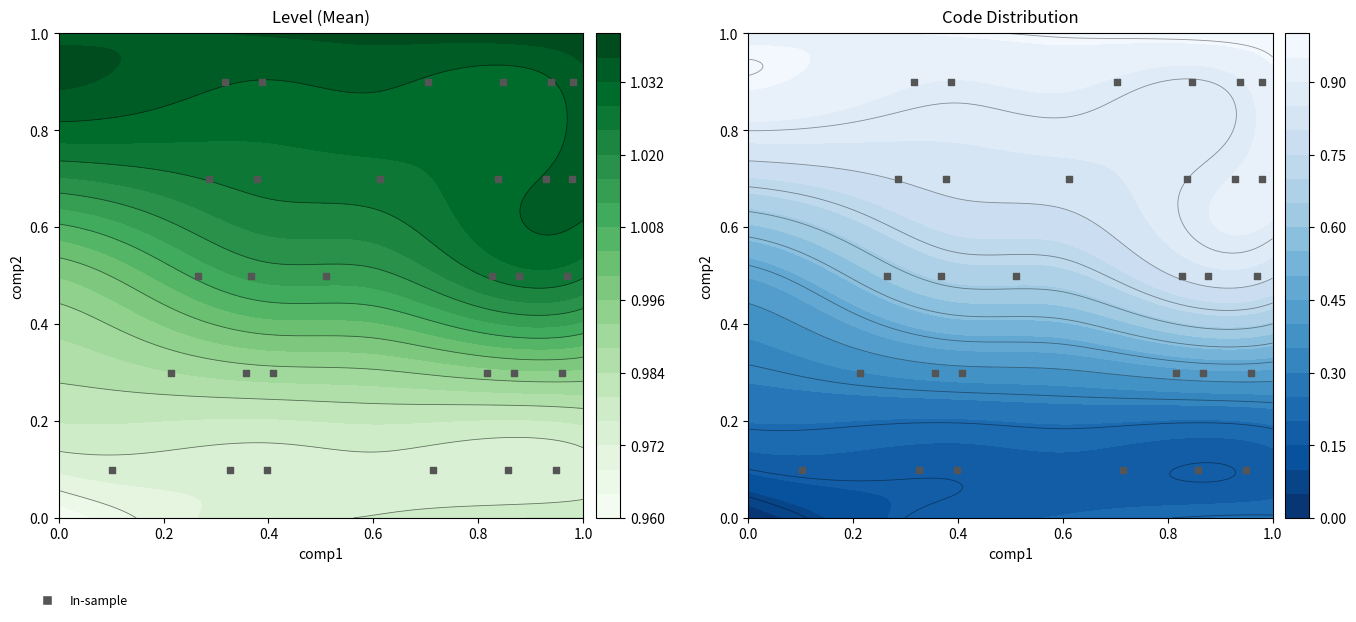

The chart shows a value of 0.1 at 15. True or false?

False